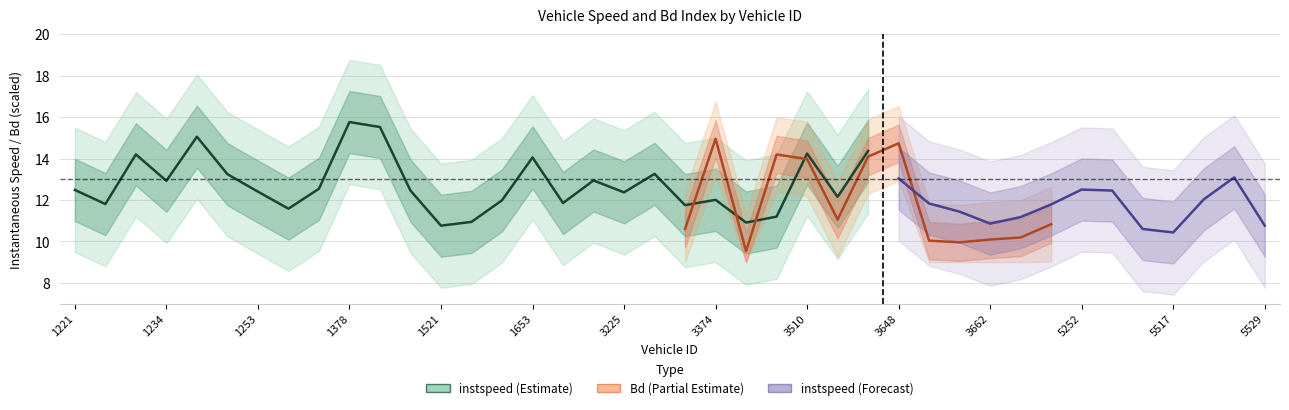

The value of instspeed at 1653 is 5.5. True or false?

False